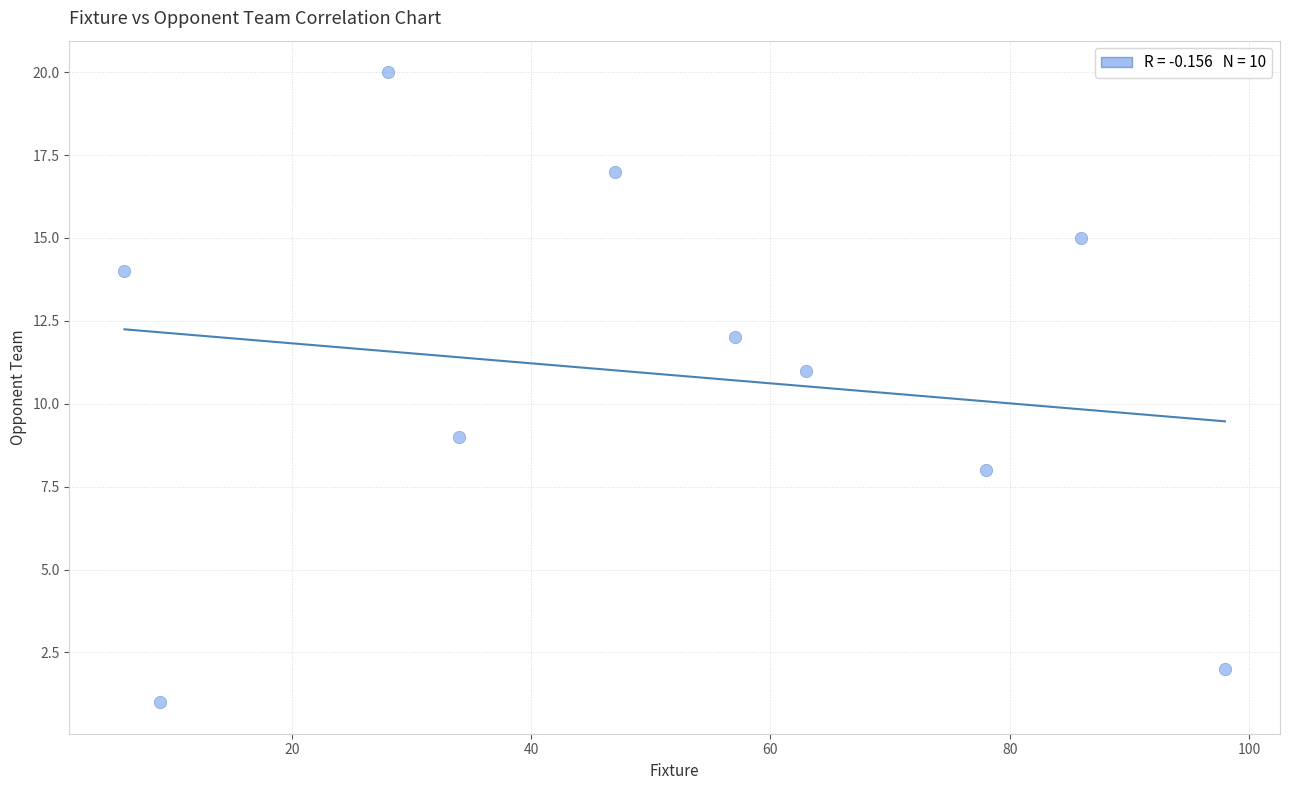

What is the average Y value?

11